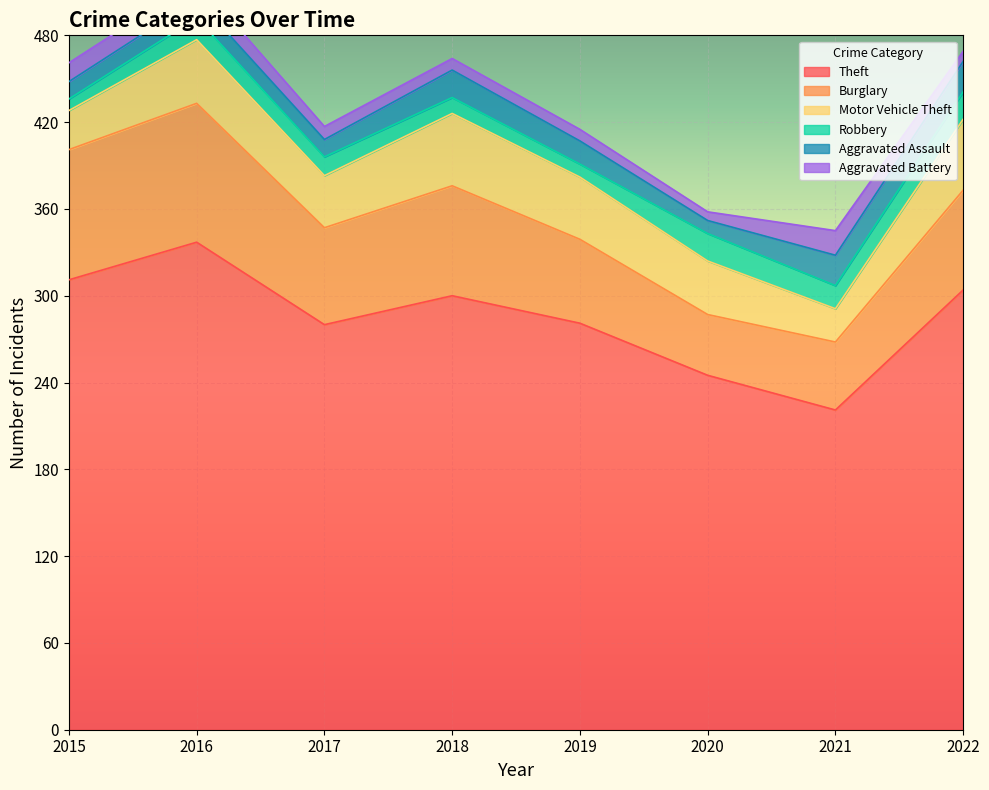

Which has a higher value, 2020 or 2016?

2016